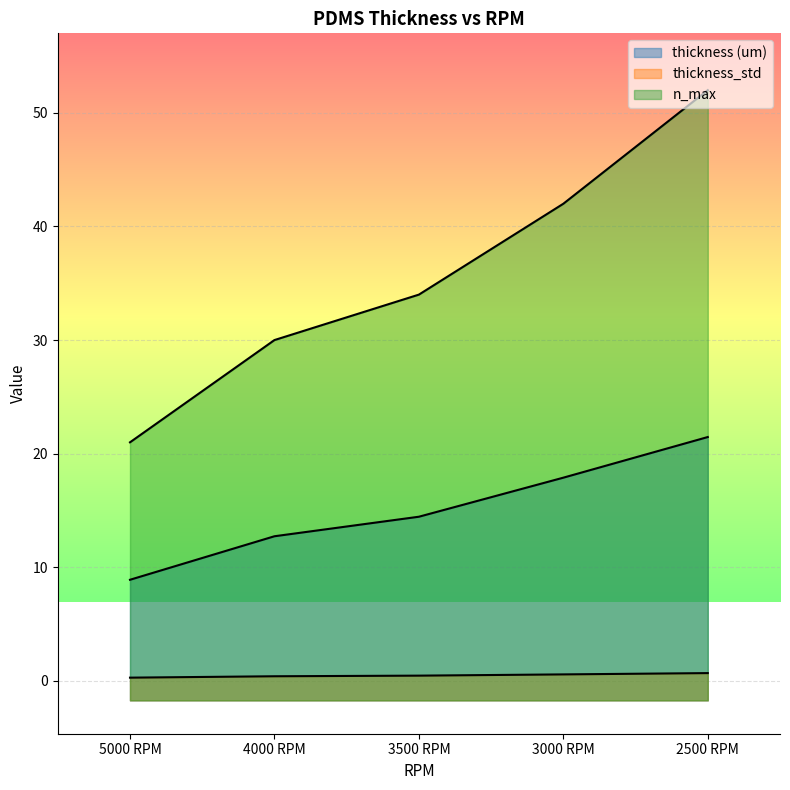

What is the total value across all series at 2500 RPM?

74.1